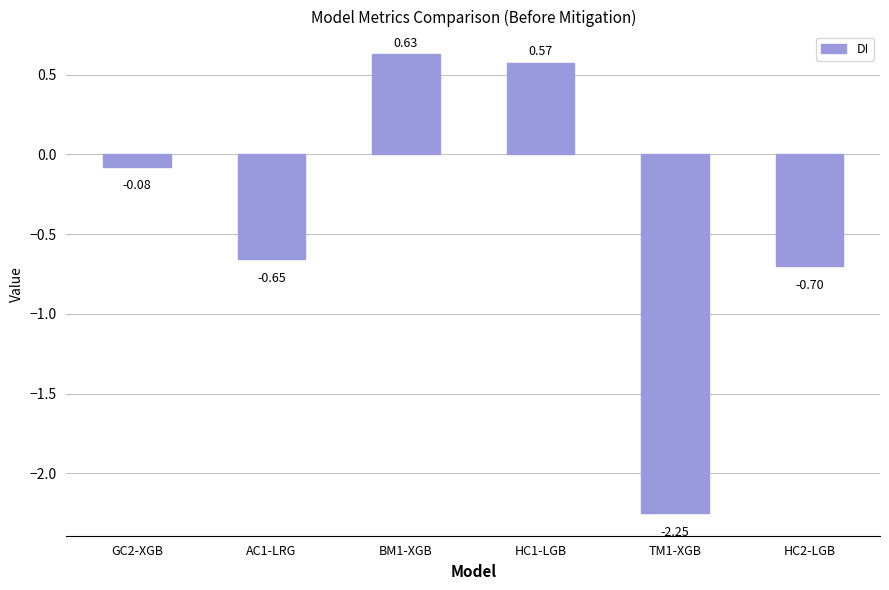

Between AC1-LRG and HC2-LGB, which is larger?

AC1-LRG